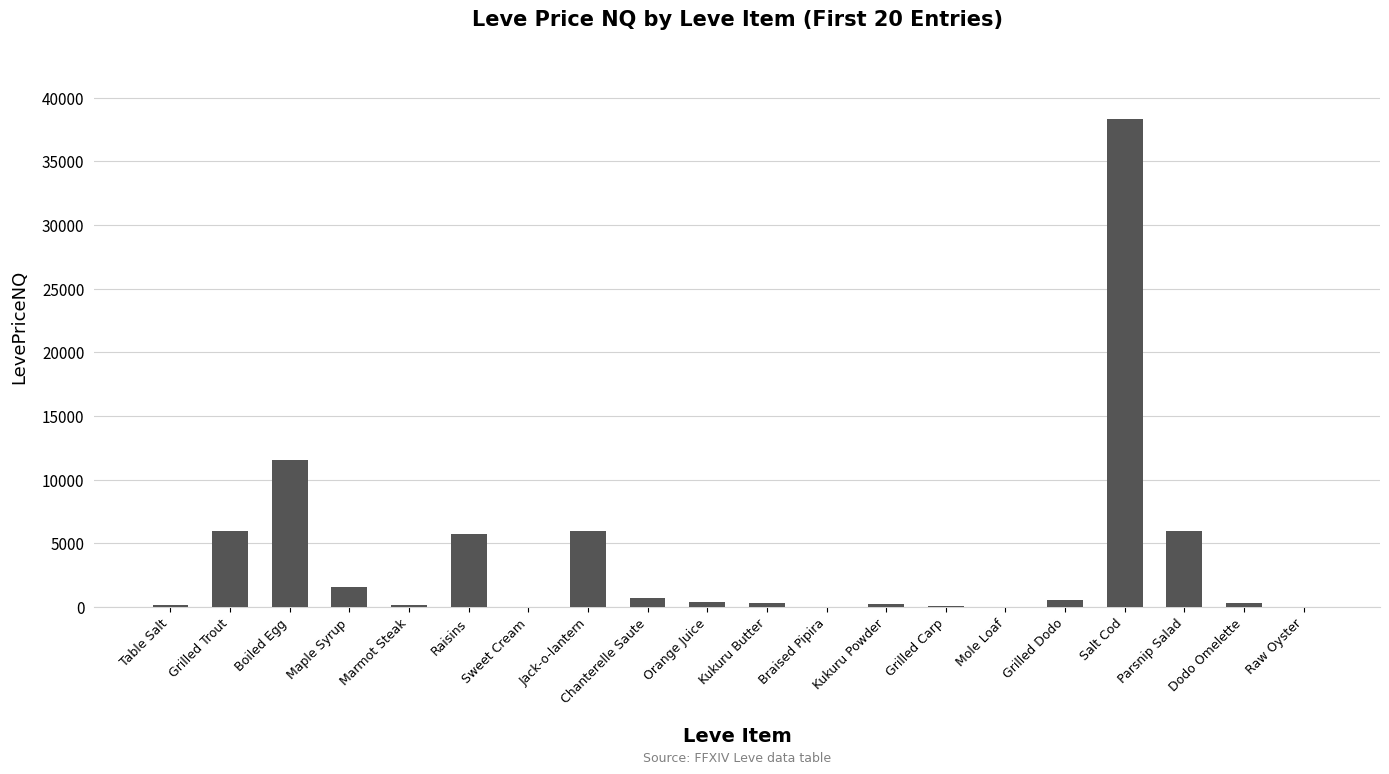

The chart shows a value of 137.3 at Table Salt. True or false?

True